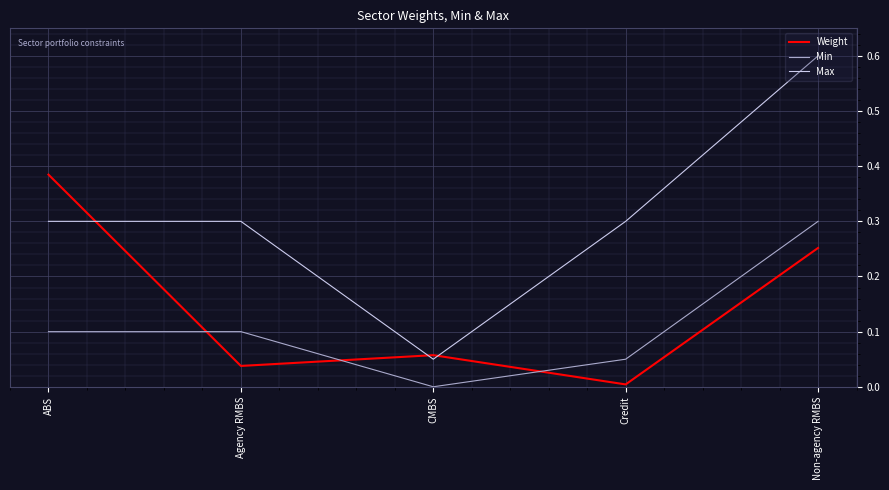

What position from the left is ABS?

1